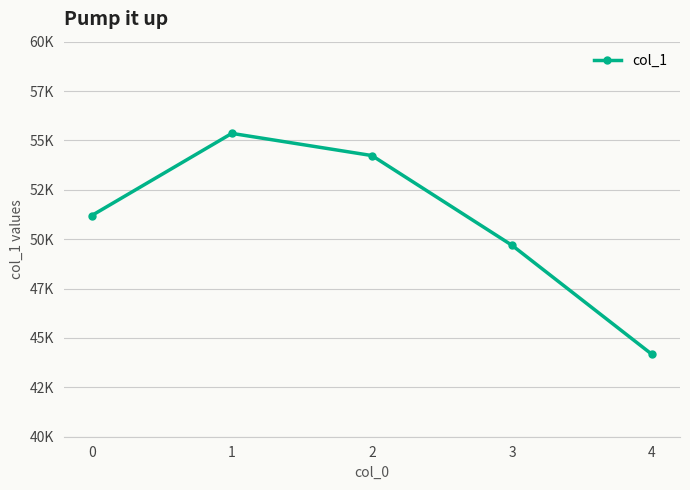

What is the difference between the maximum and second lowest values?

5664